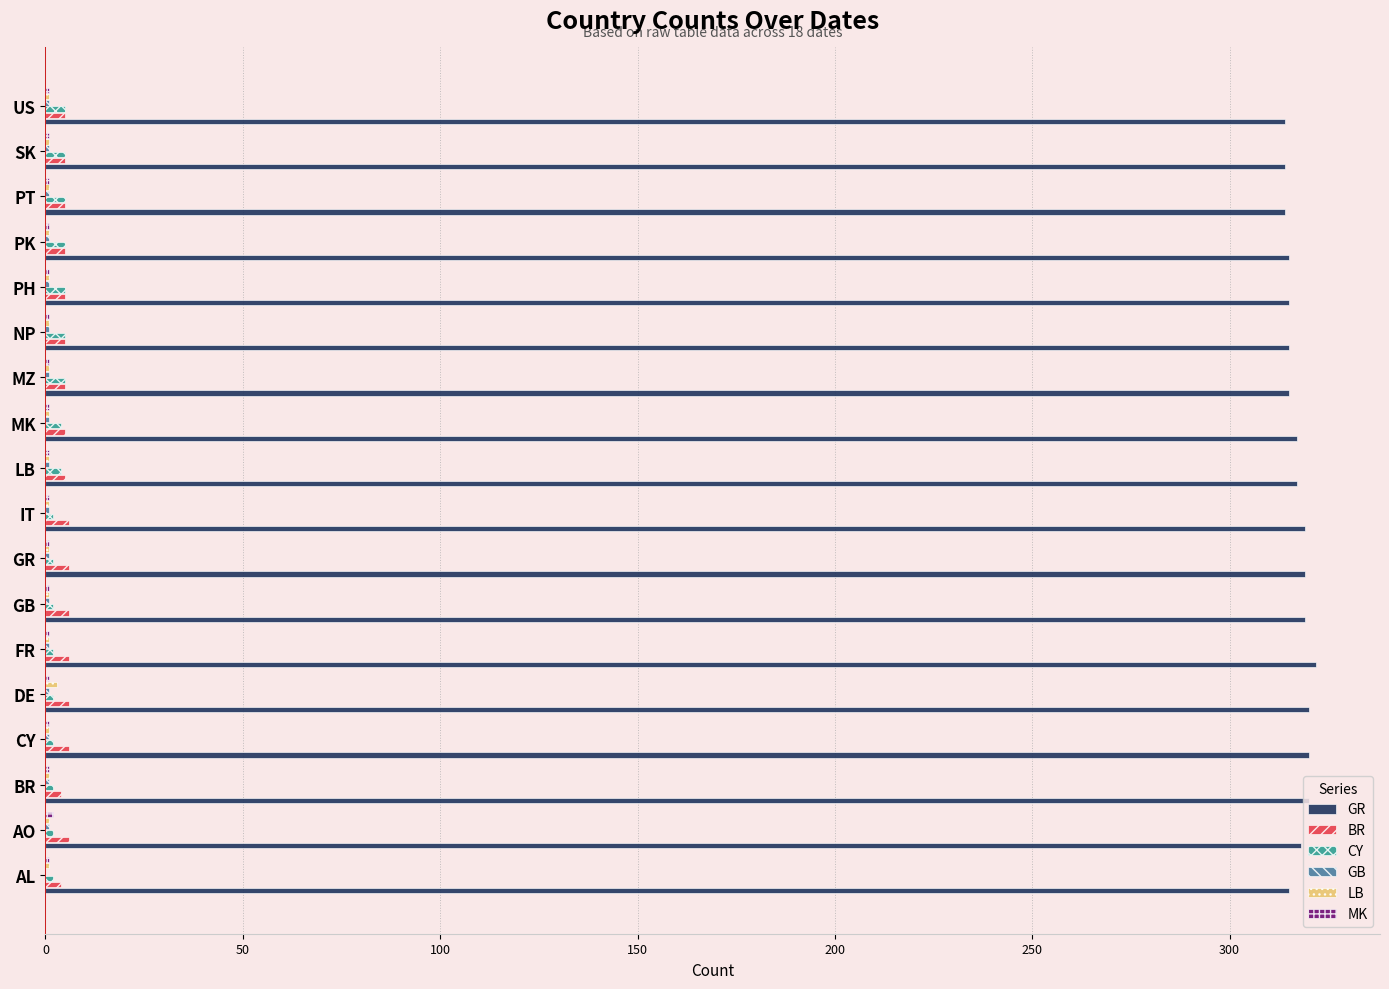

What is the greatest value displayed?

322